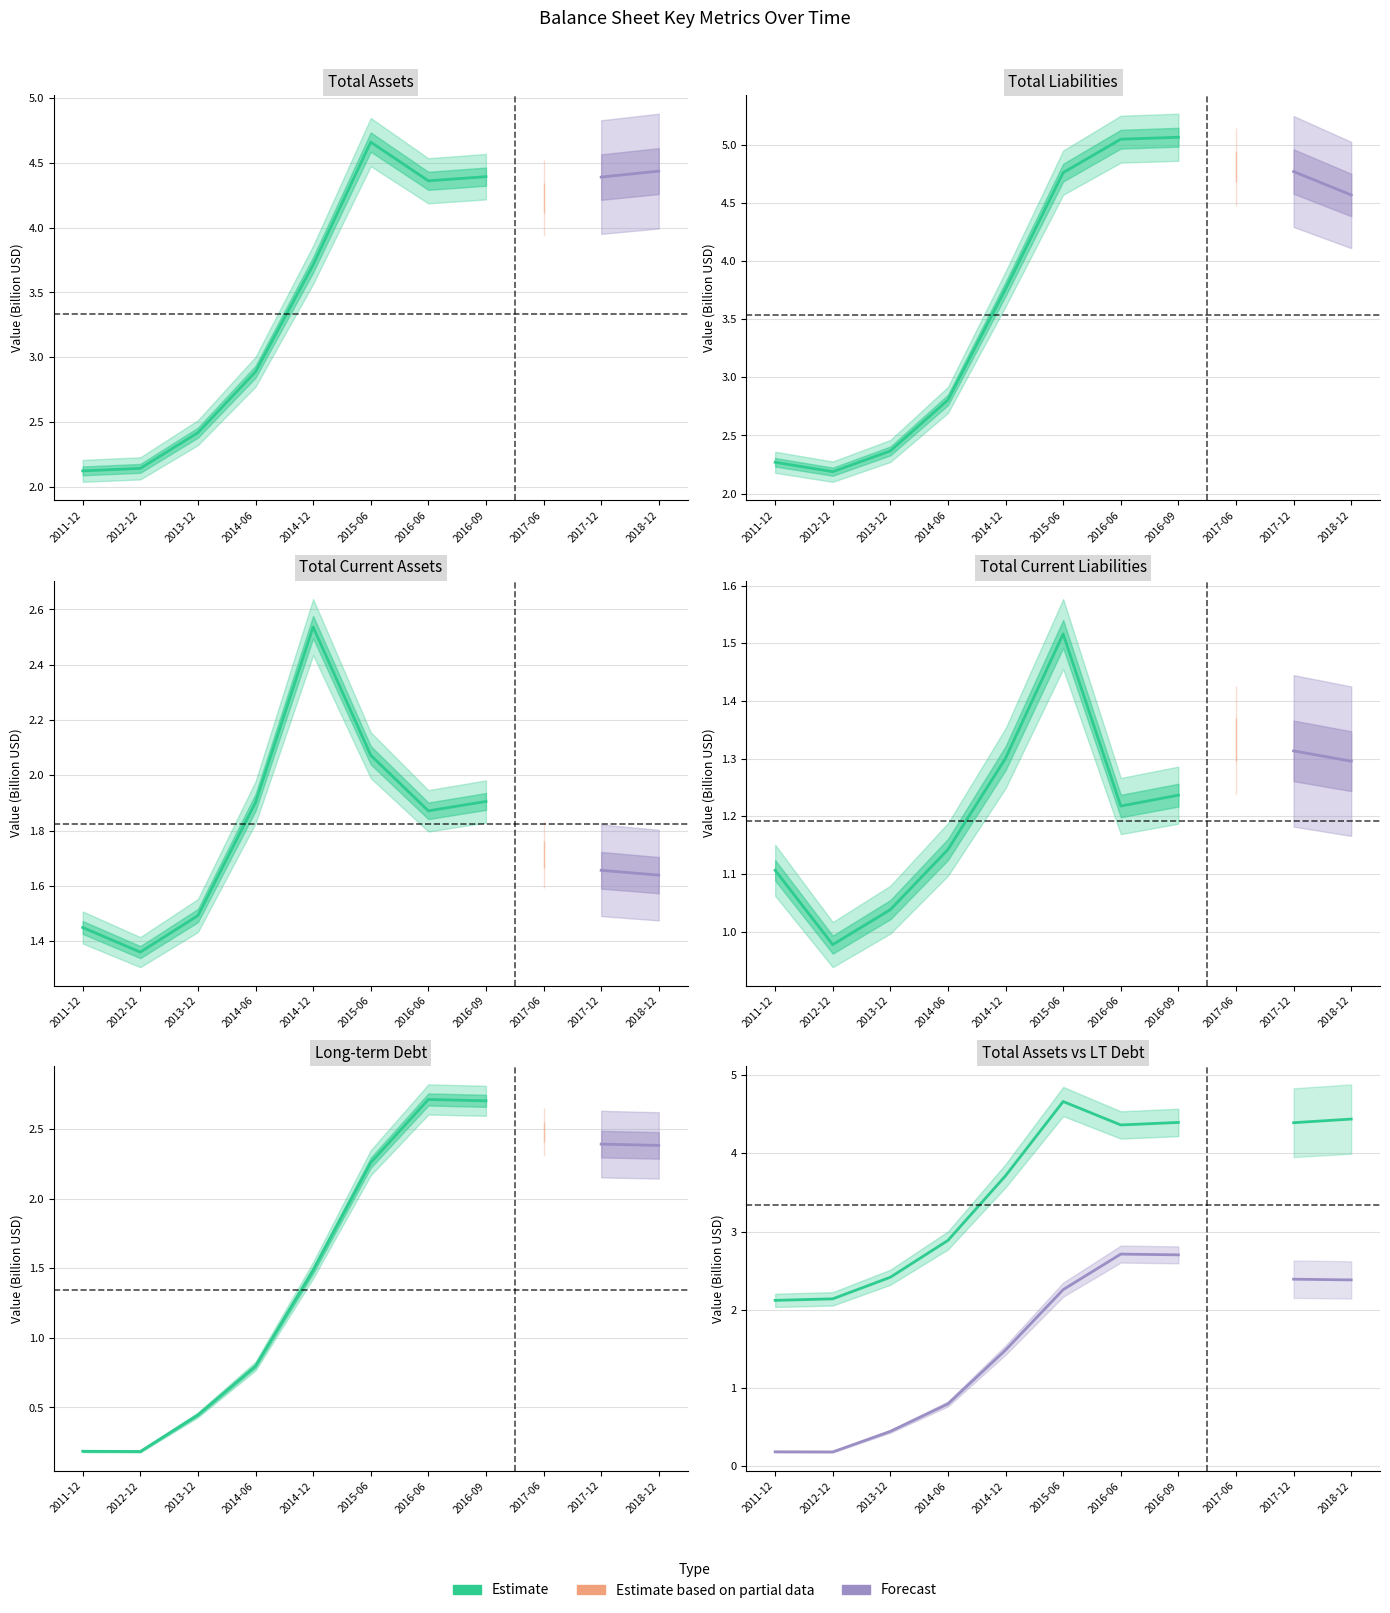

Where is Forecast nearest to the value 1?

2014-06